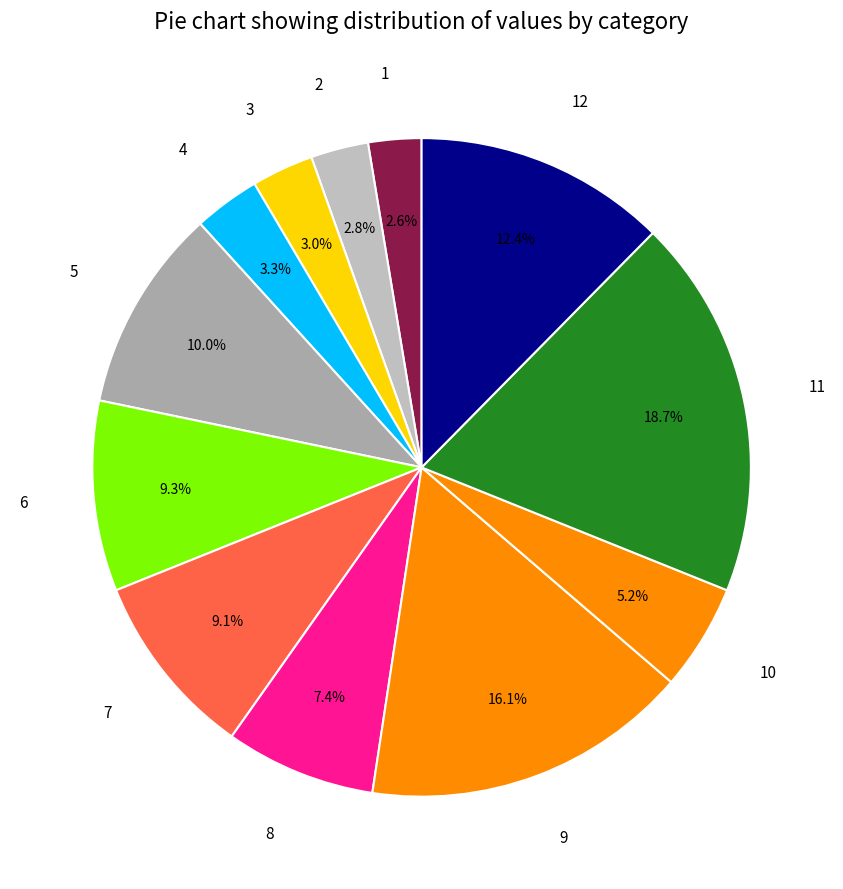

To the nearest percent, what portion does 10 represent?

5%